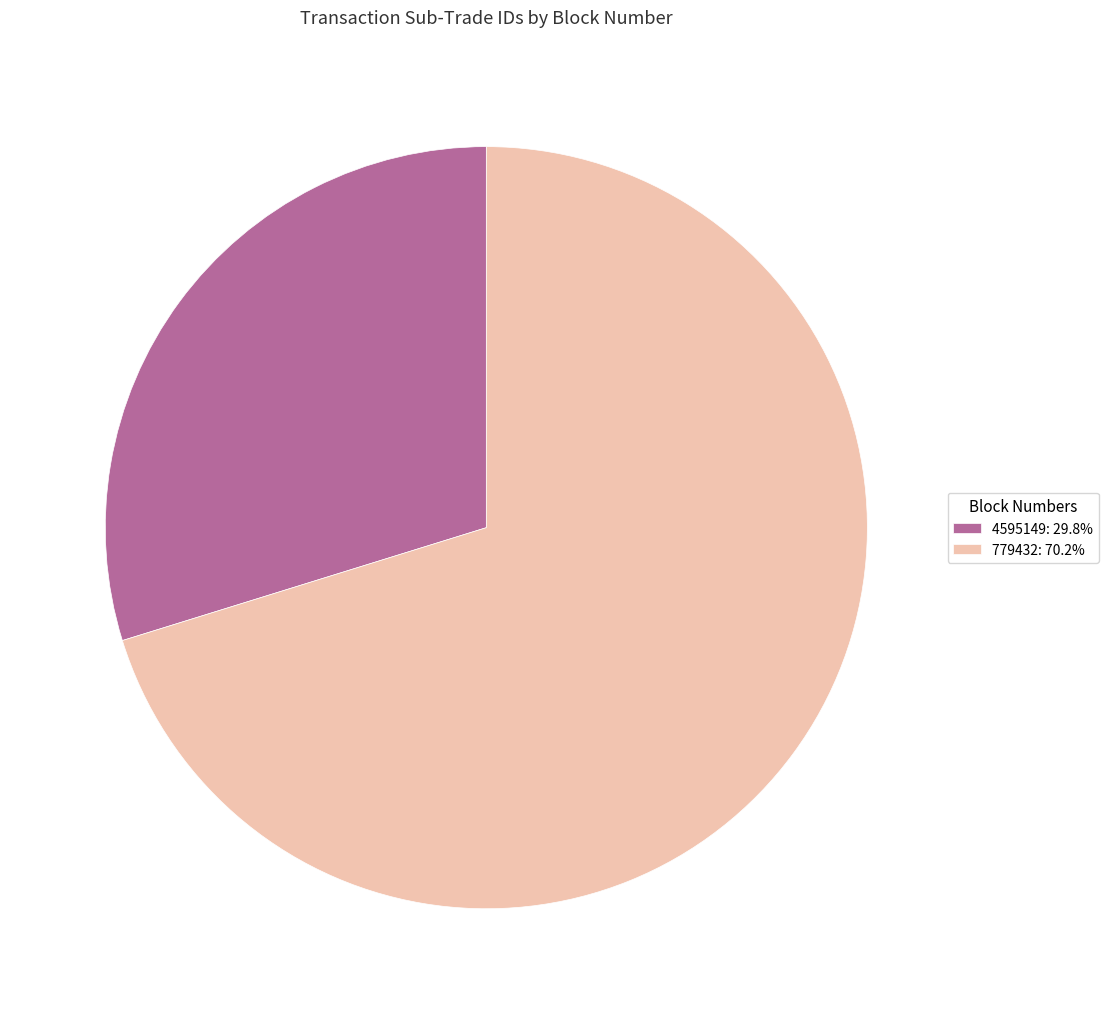

Is 4595149 the majority of the pie?

No